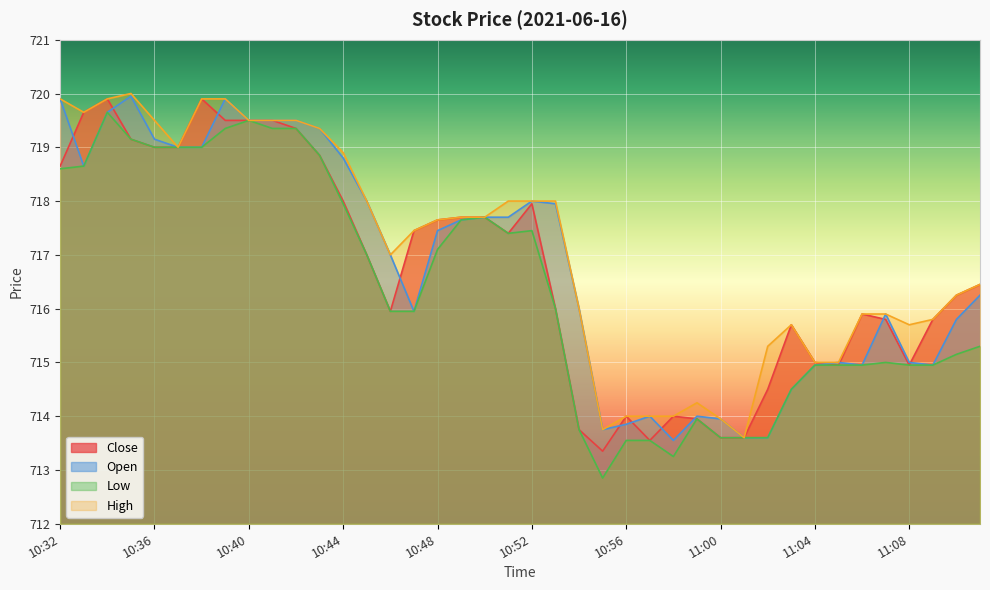

Which series has the largest range (max minus min)?

Low